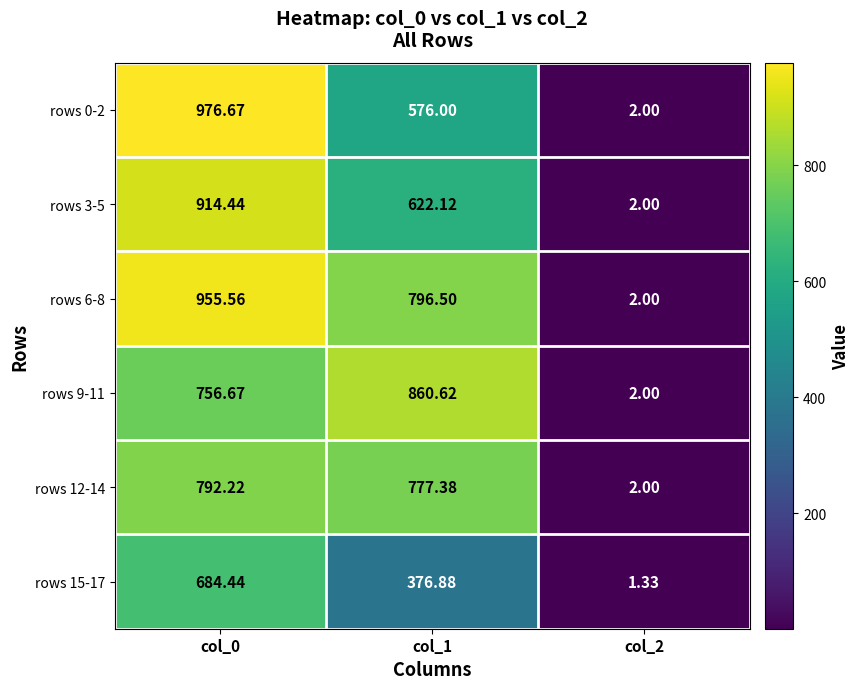

What is the difference between the rows 15-17 values at col_2 and col_1?

375.5